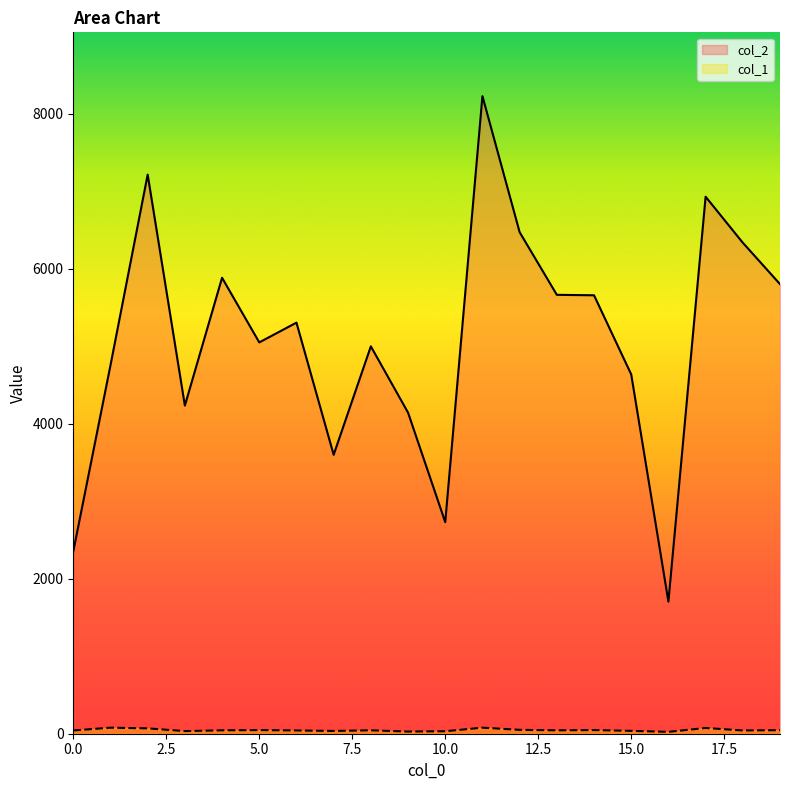

What is the approximate value of col_2 at 10.0, to the nearest 10?

2730